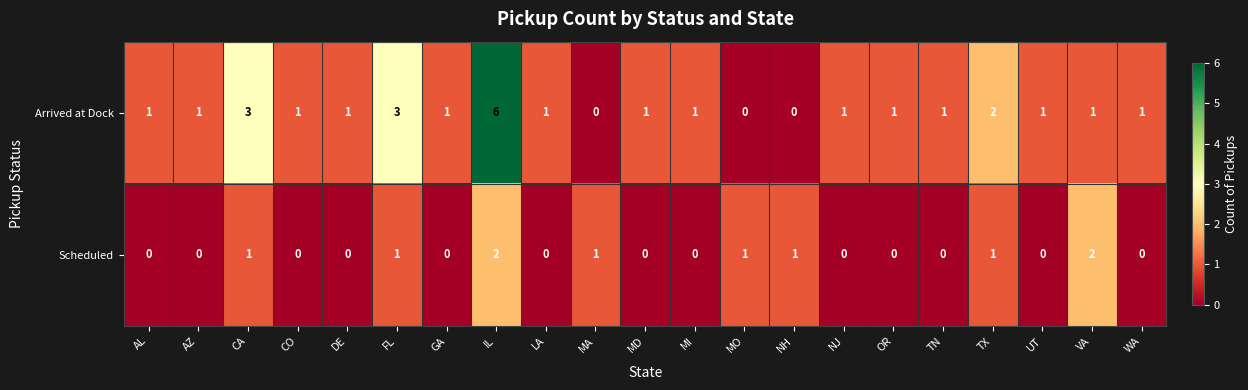

How many distinct data groups are displayed?

2